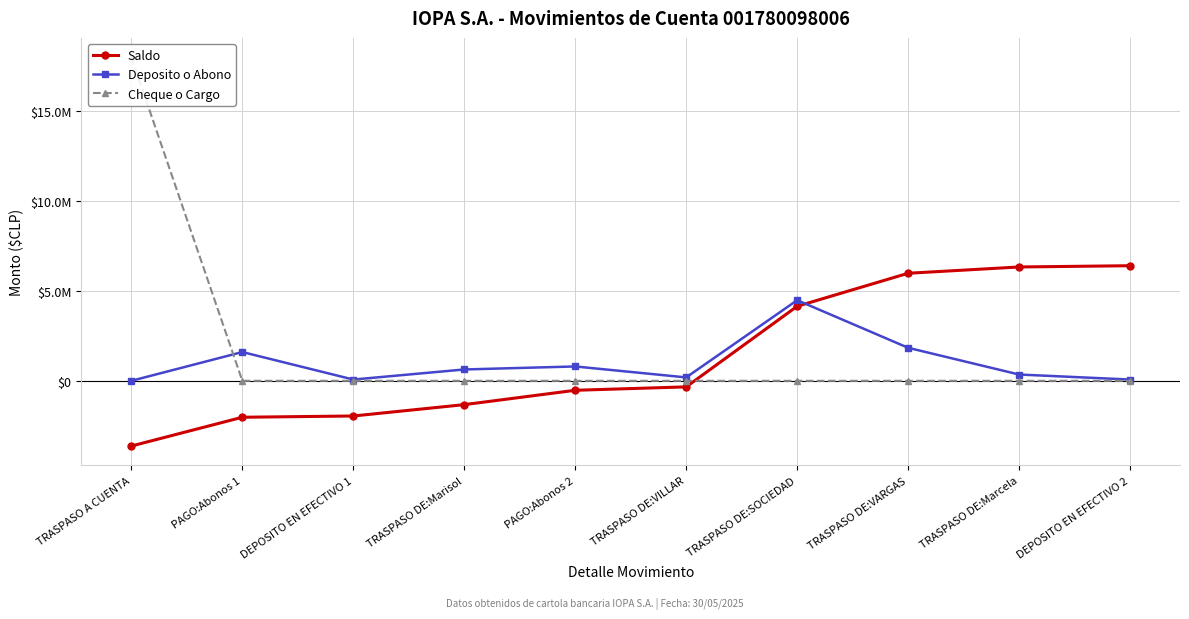

At which category does the chart reach its peak across all series?

TRASPASO A CUENTA